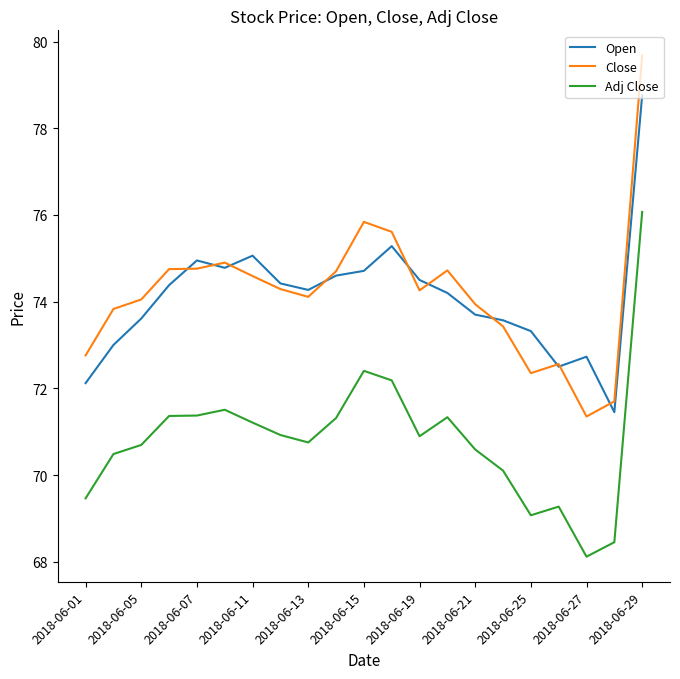

True or false: Close and Adj Close intersect in this chart.

False